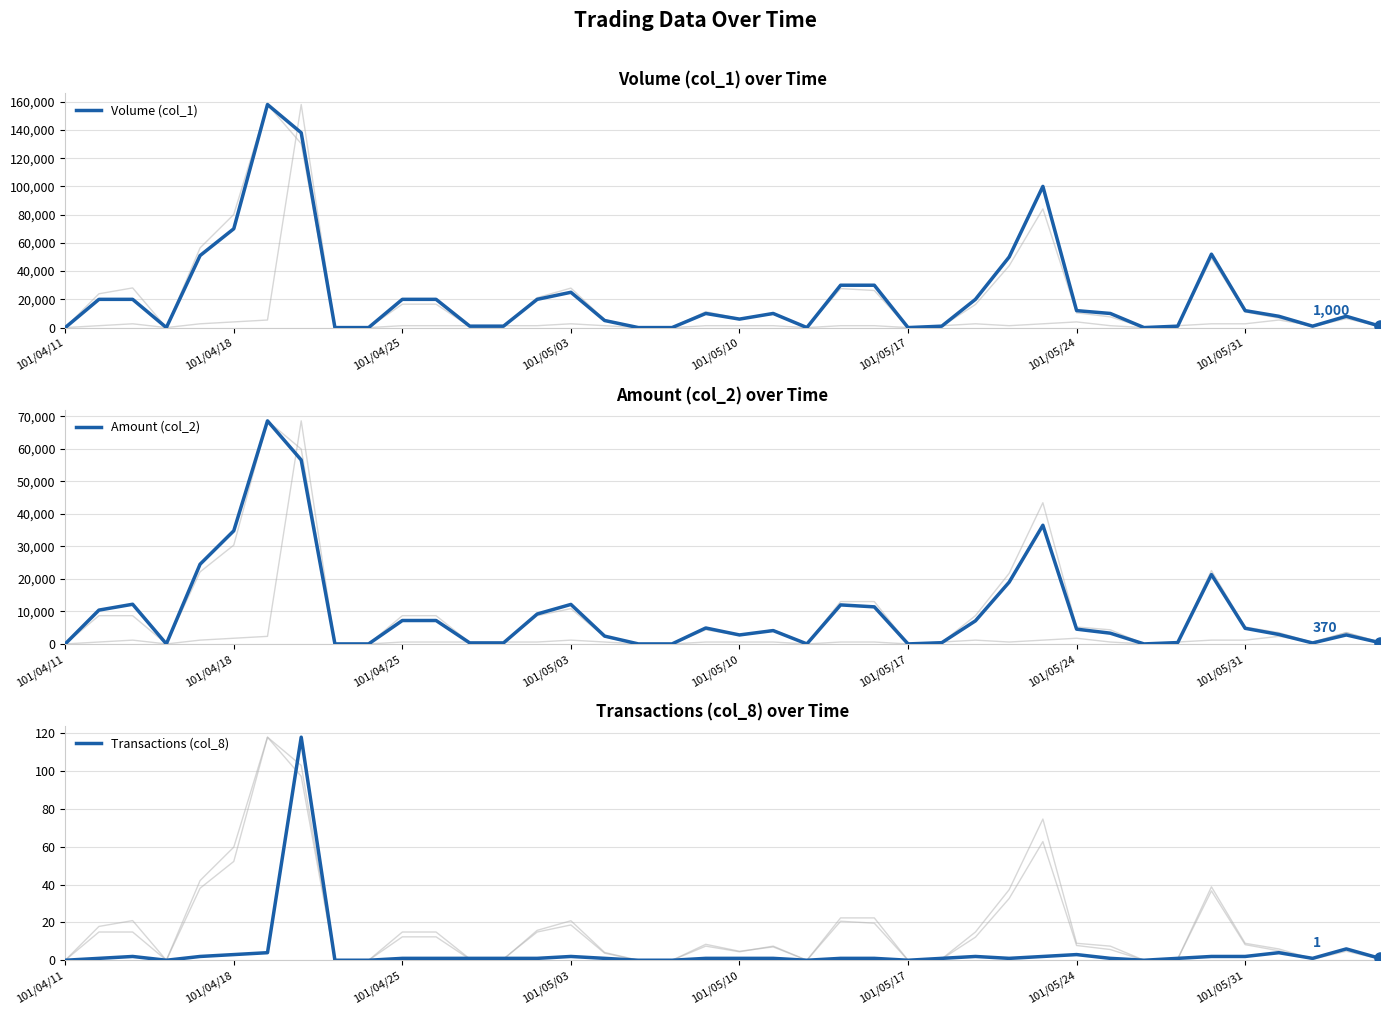

Reading left to right, extract all data points from this chart.

Volume (col_1): 0	20000	20000	0	51000	70000	158000	138000	0	0	20000	20000	1000	1000	20000	25000	5000	0	0	10000	6000	10000	0	30000	30000	0	1000	20000	50000	100000	12000	10000	0	1000	52000	12000	8000	1000	8000	1000
Amount (col_2): 0	10400	12200	0	24510	34800	68620	56580	0	0	7200	7200	300	300	9200	12150	2400	0	0	4900	2760	4100	0	12000	11400	0	370	7100	19000	36500	4540	3300	0	410	21340	4800	2910	290	2760	370
Transactions (col_8): 0	1	2	0	2	3	4	118	0	0	1	1	1	1	1	2	1	0	0	1	1	1	0	1	1	0	1	2	1	2	3	1	0	1	2	2	4	1	6	1